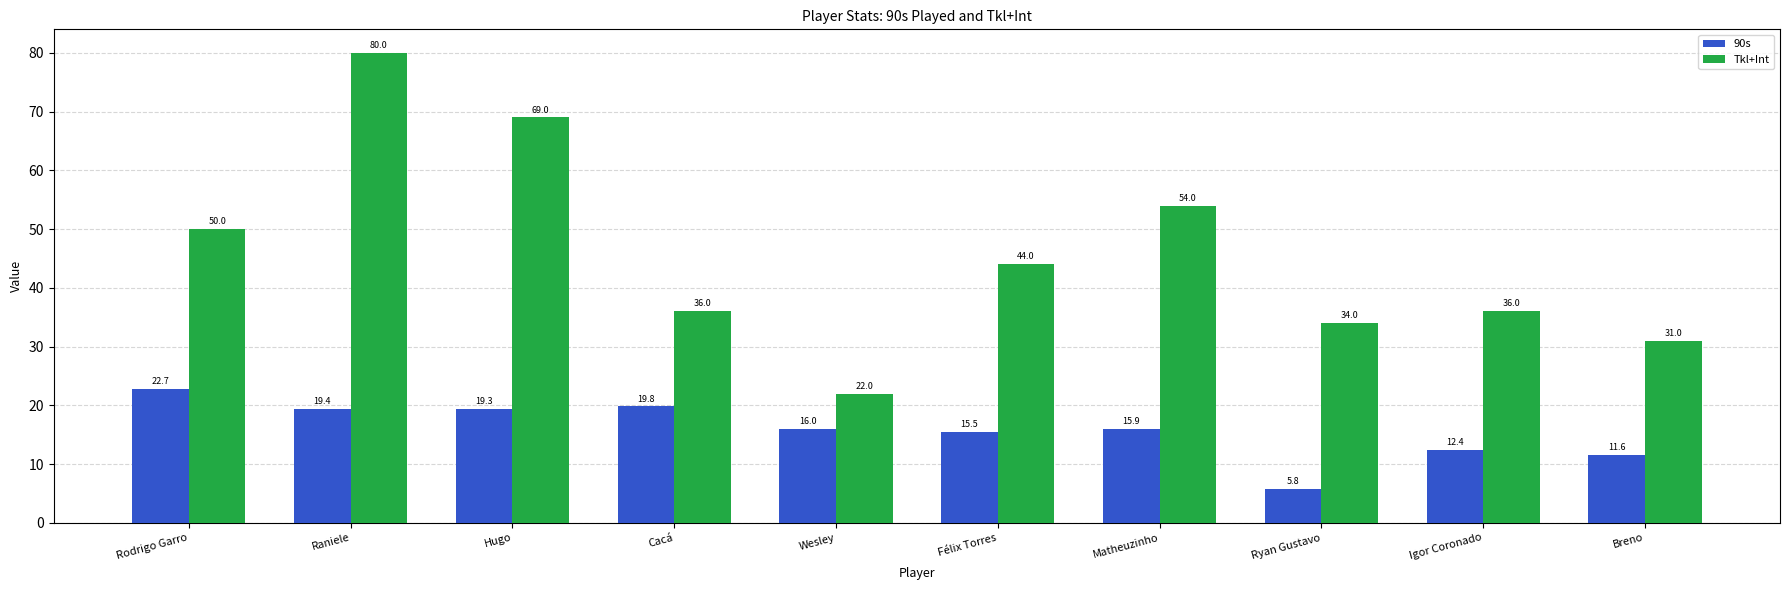

How many bars are there in each group?

2